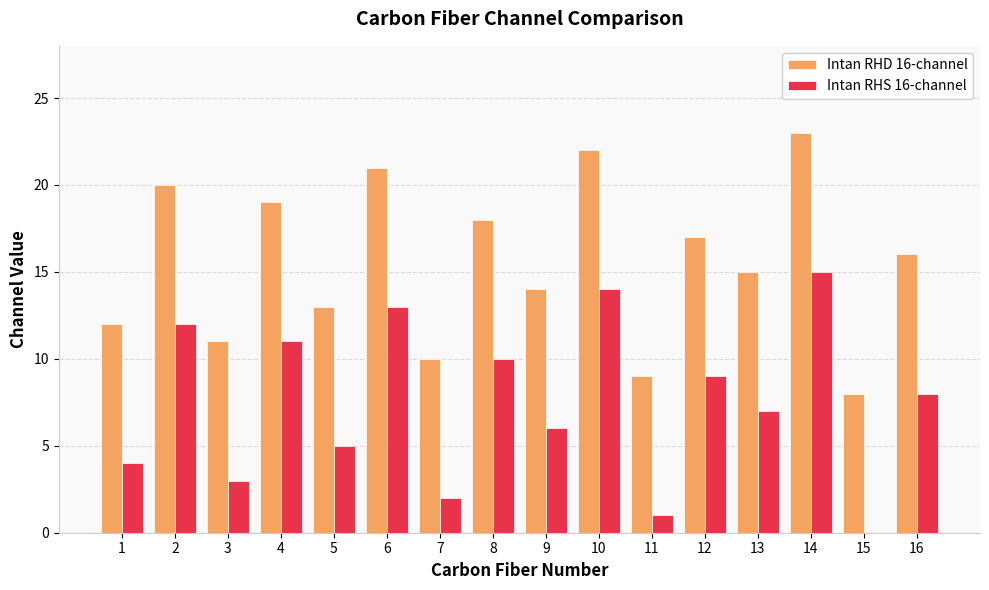

At which label is Intan RHD 16-channel closest to 15?

13